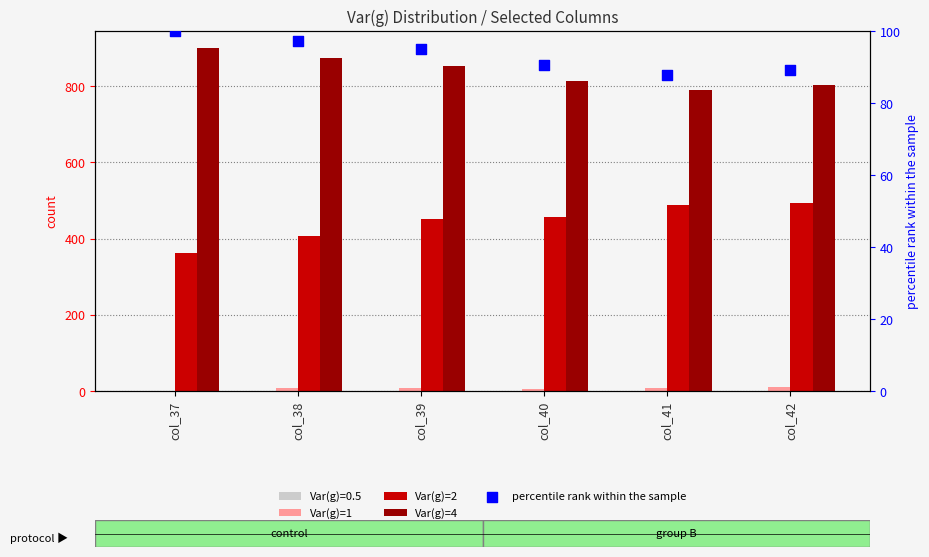

Which series contains the lowest Y value?

Var(g)=1